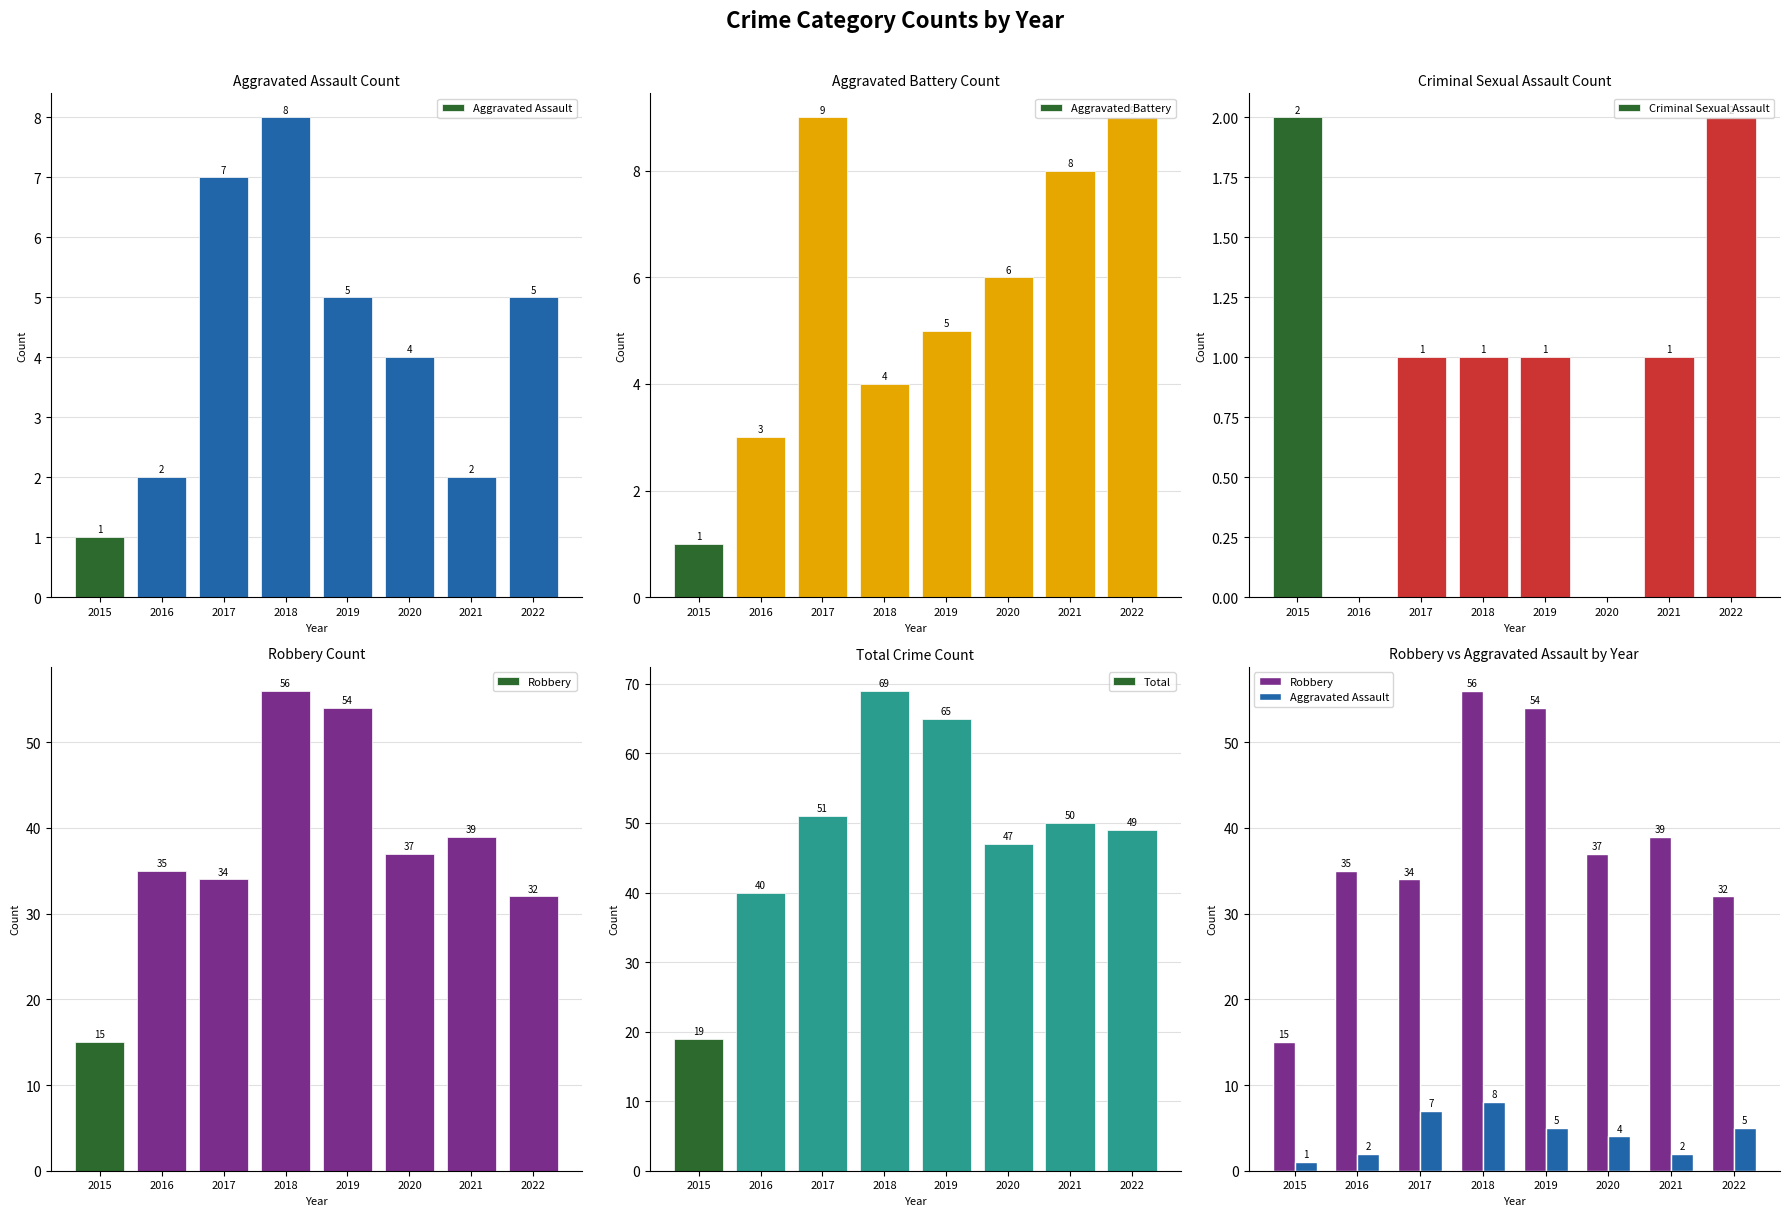

How many data points does each series have?

8